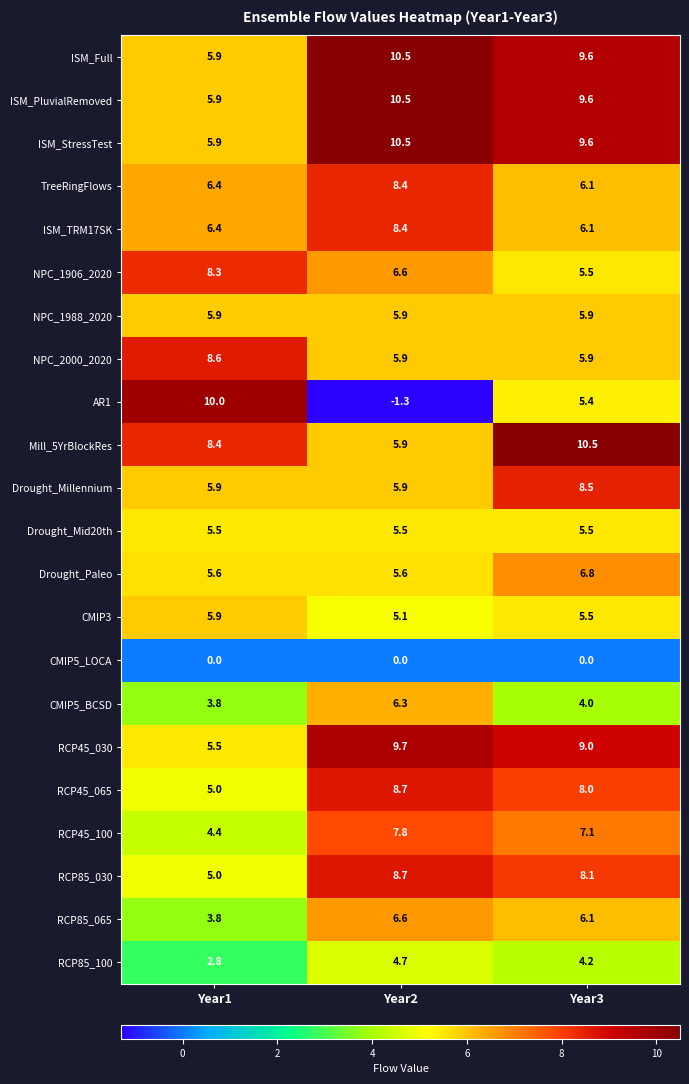

What is the difference between the maximum and minimum values in the RCP45_065 series?

3.7